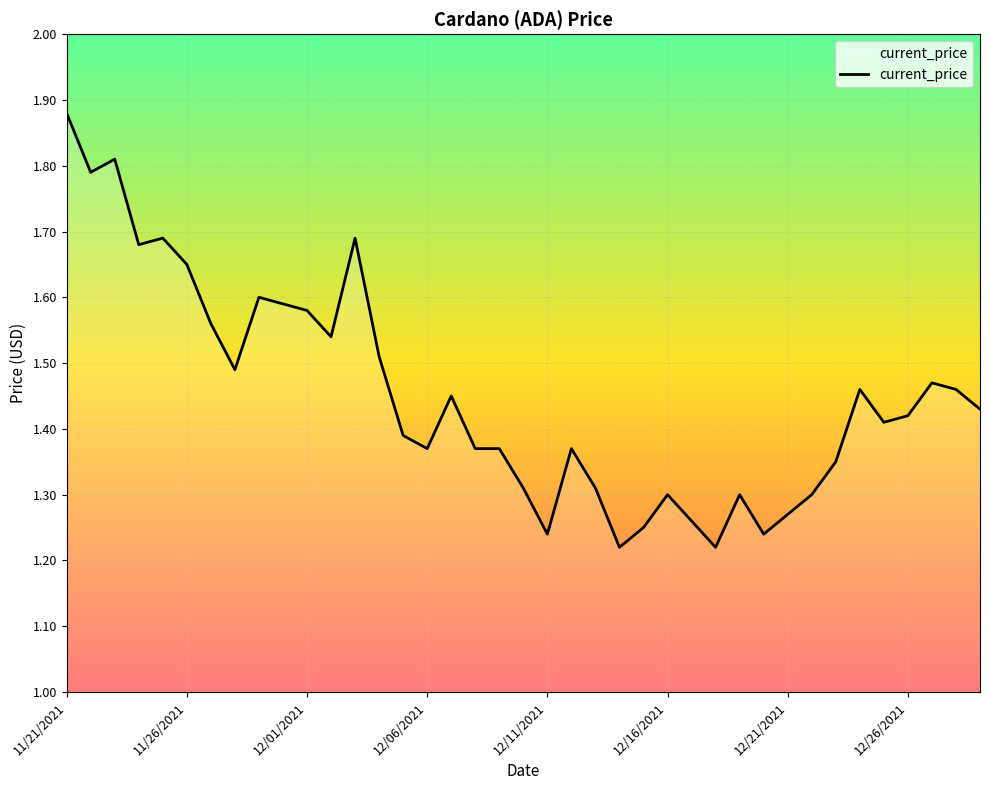

How many values are between 1 and 2?

39